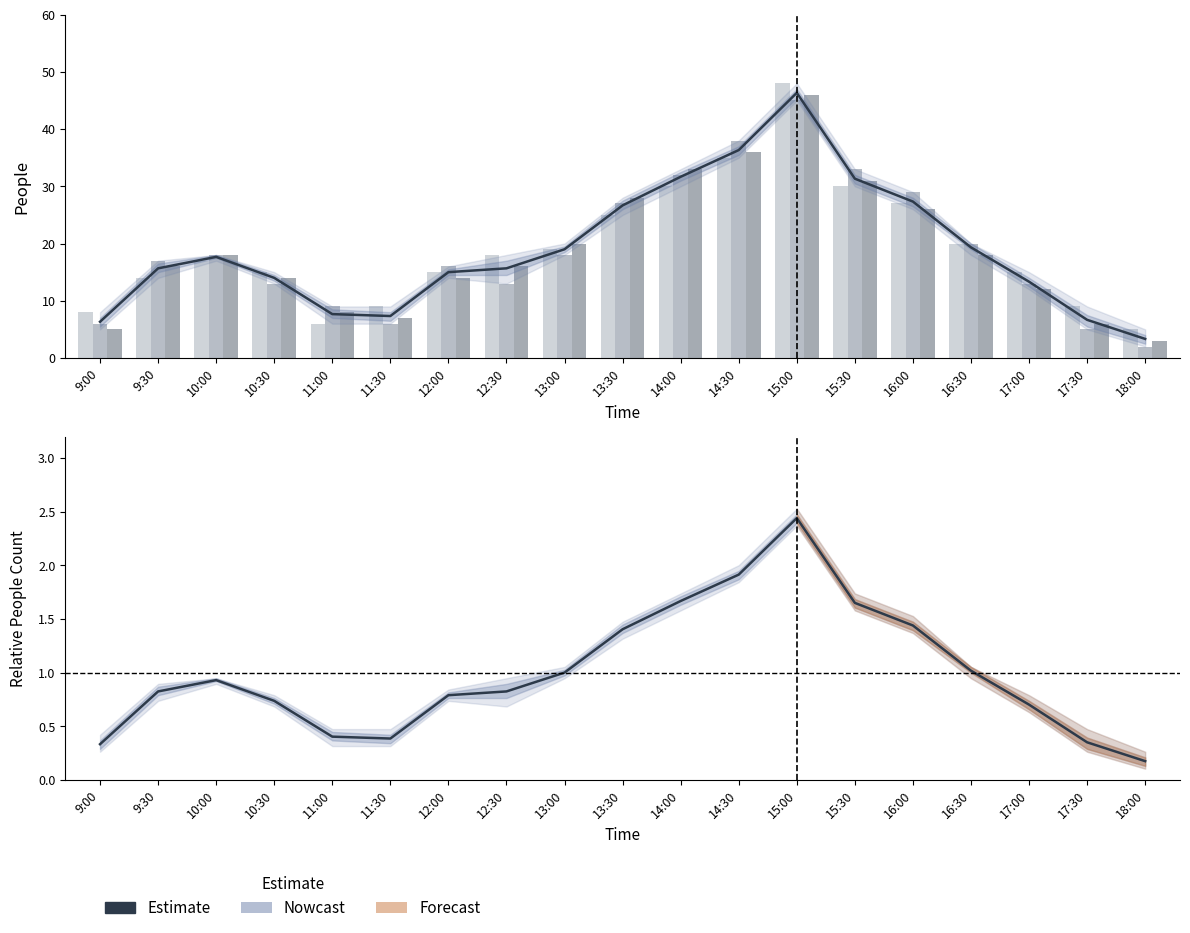

What is the total value across all series at 13:00?

58.0